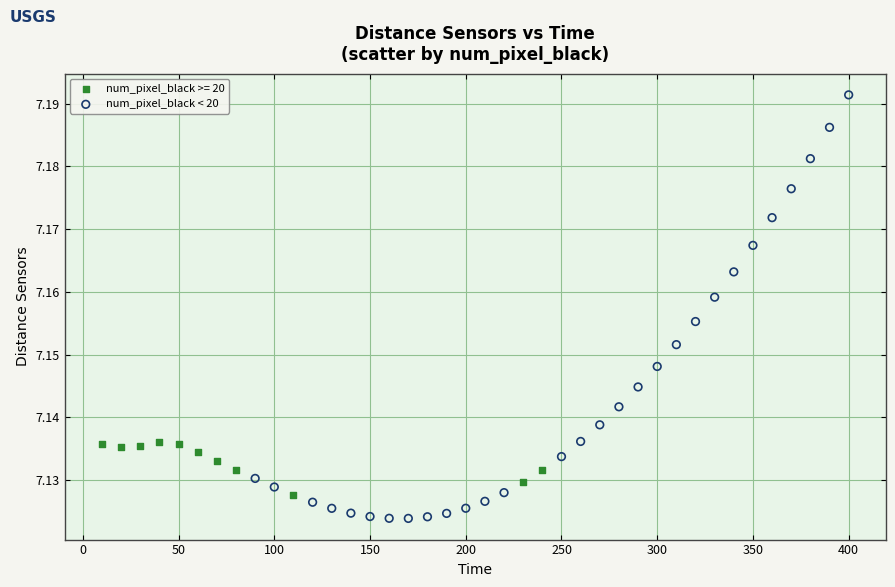

Which series contains the lowest Y value?

num_pixel_black < 20